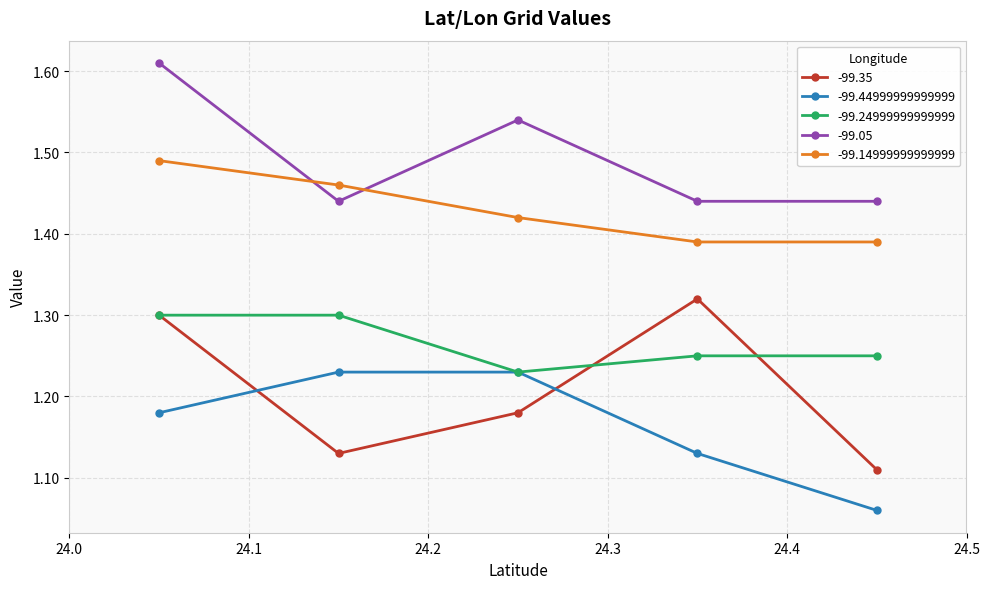

Which series has the largest total across all categories?

-99.05